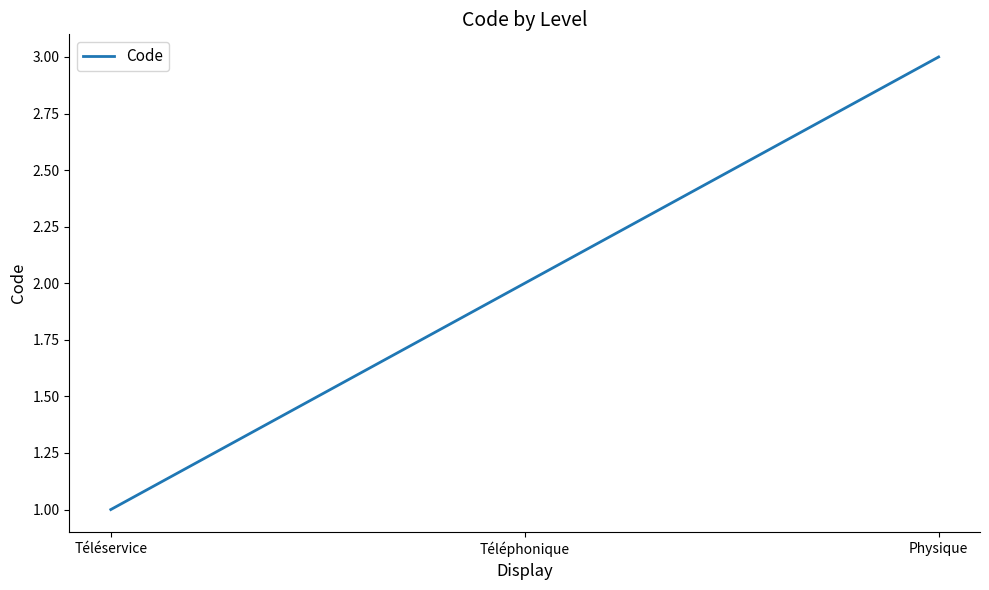

What is the change in value from Téléservice to Physique?

+2